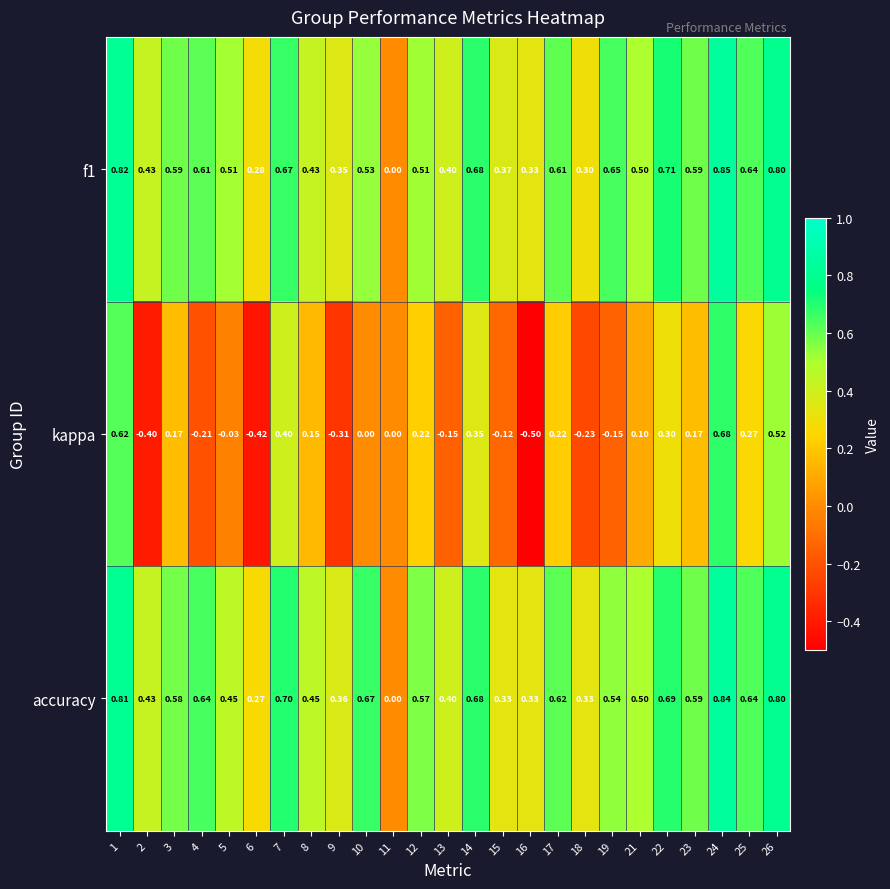

Which series changed the most between 2 and 4?

accuracy